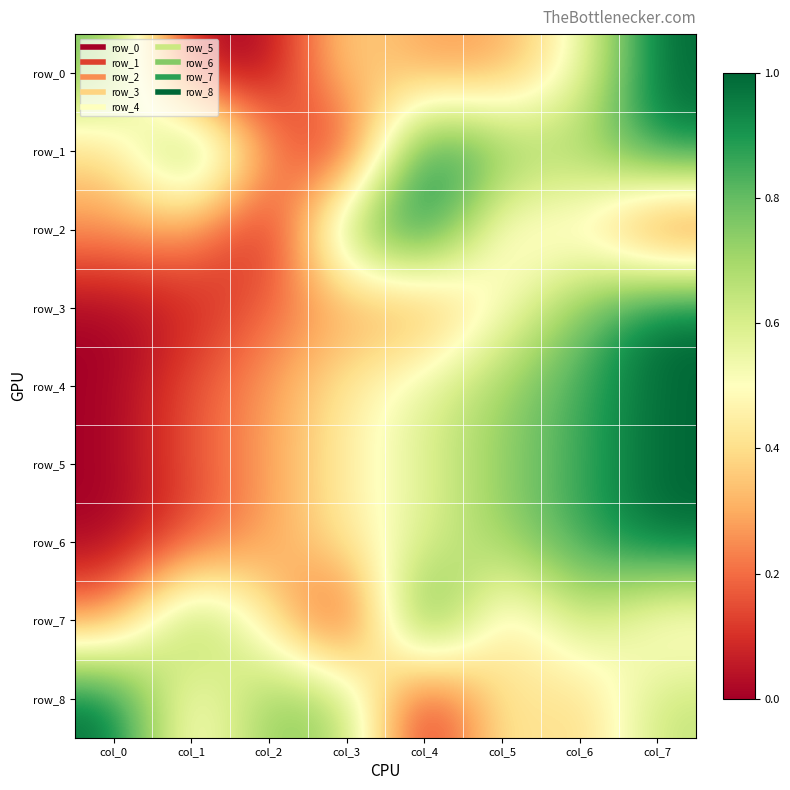

True or false: row_1 has a value of 0.9 at col_7.

True